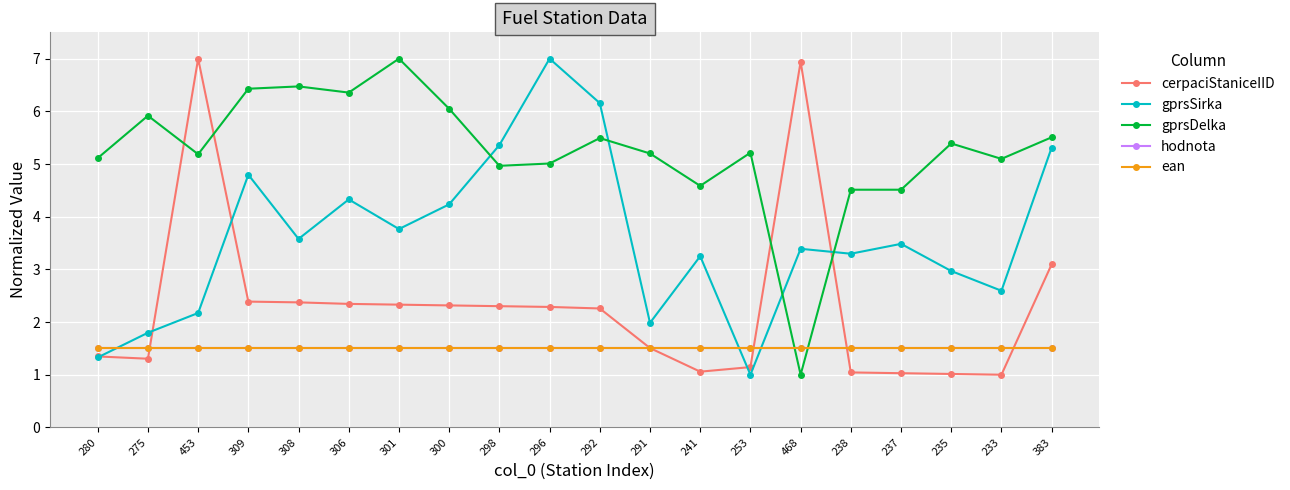

What is the lowest value of the ean series?

1.5